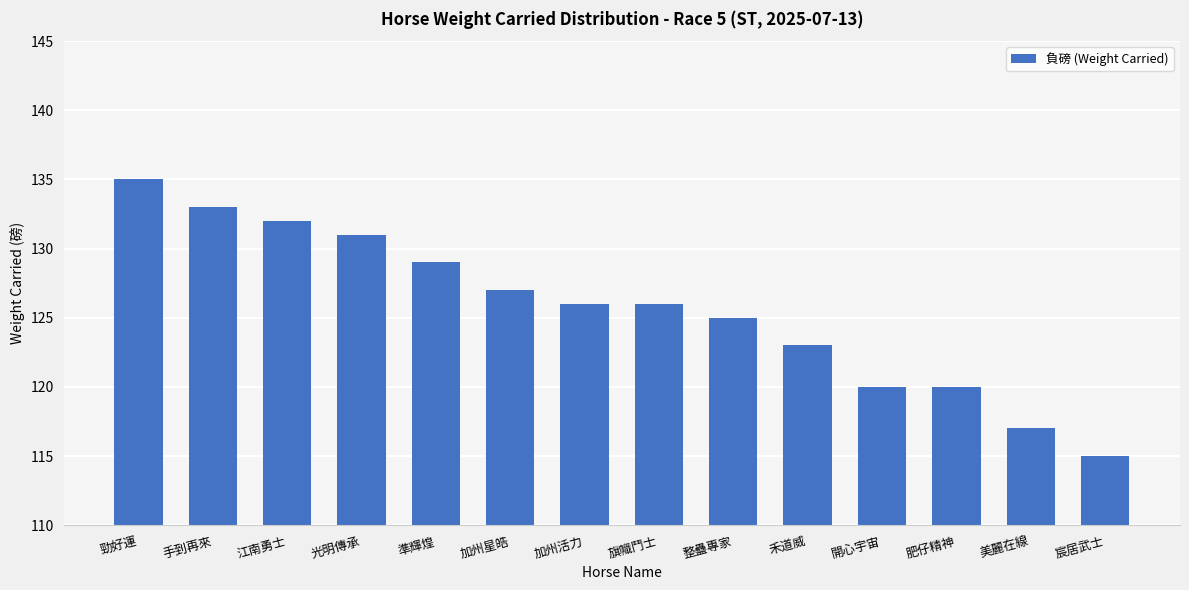

Which category has the highest value across all series?

勁好運